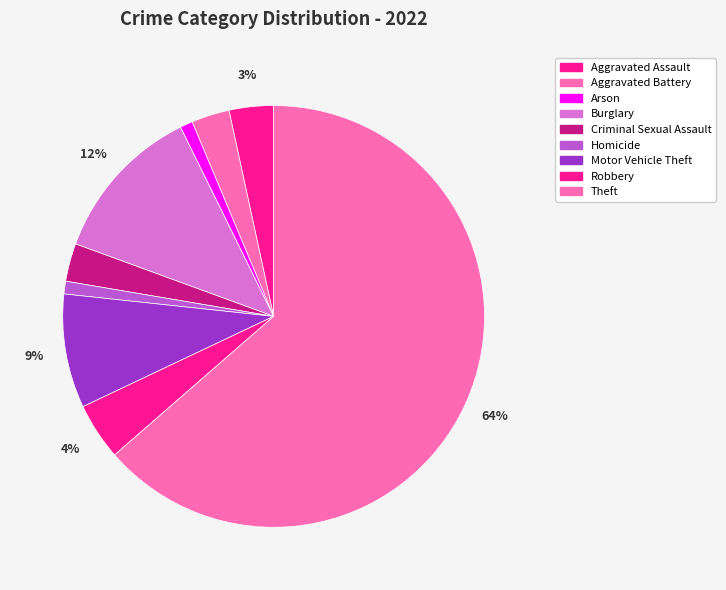

How many segments does this pie chart have?

9